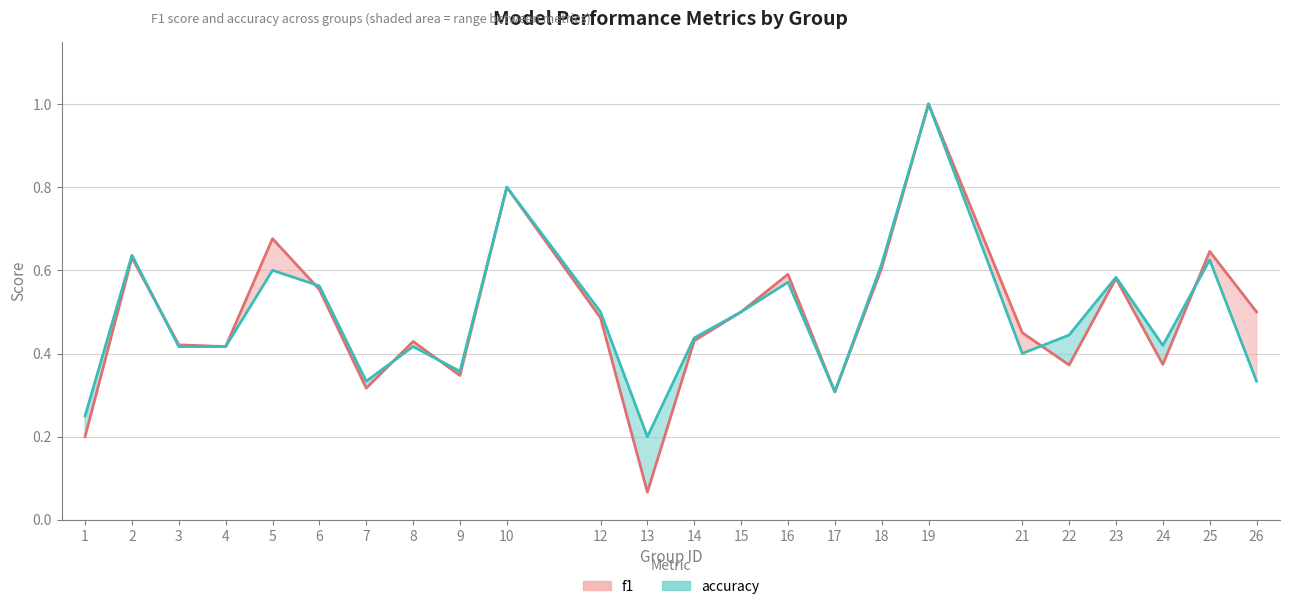

True or false: accuracy has a value of 0.4 at 6.

False